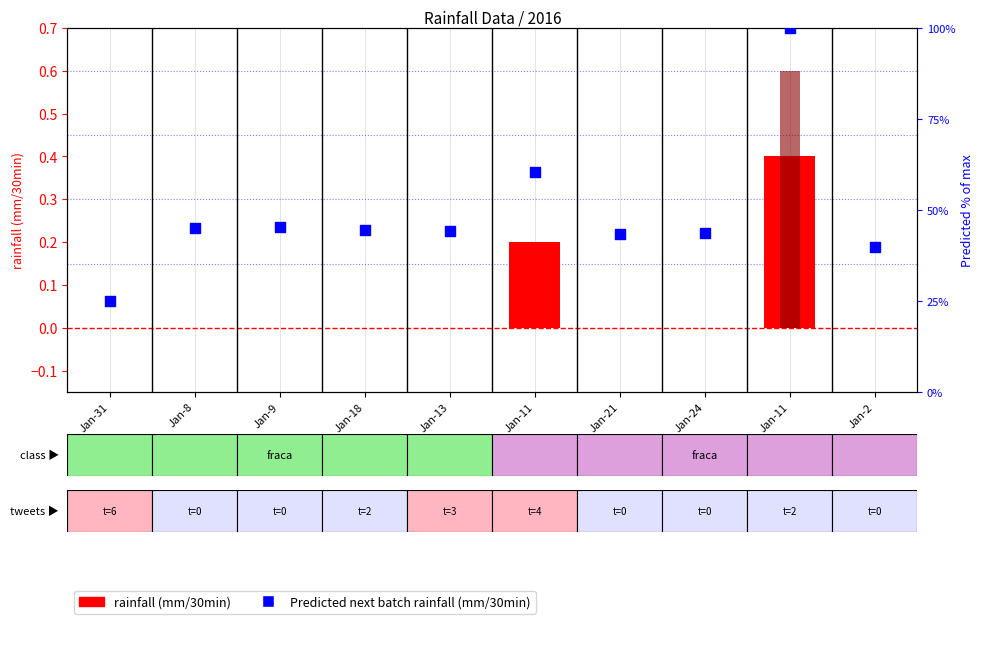

At which category is the sum across all series the highest?

Jan-11